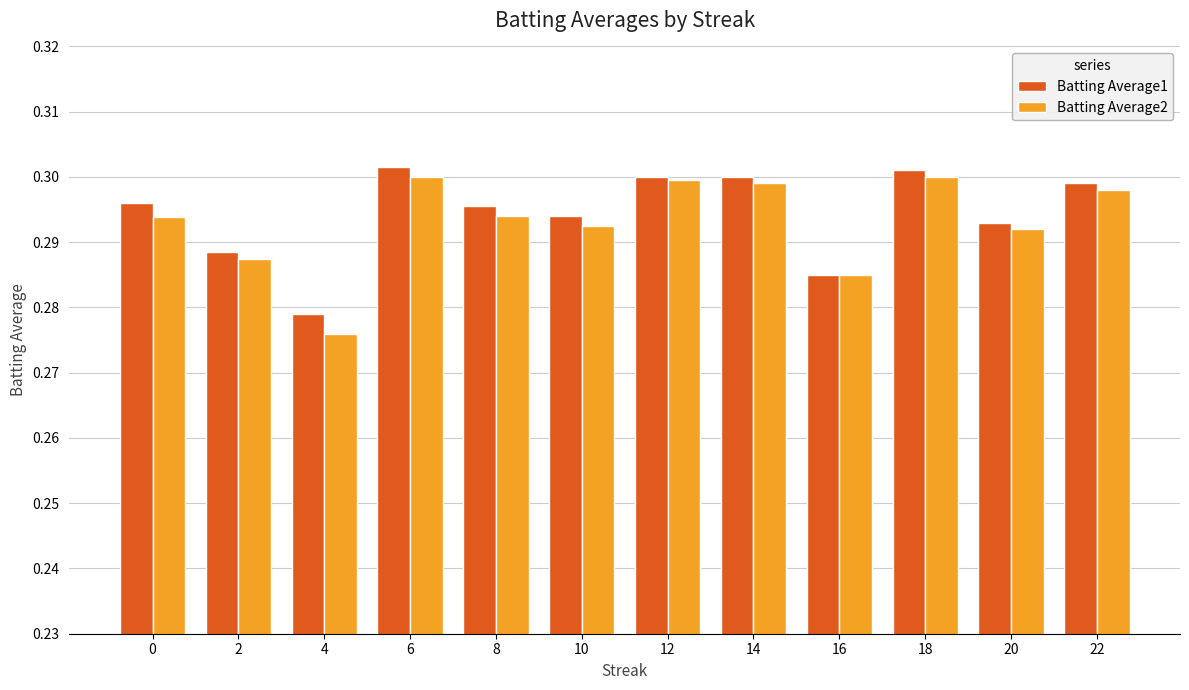

At how many categories does at least one series exceed 0?

12